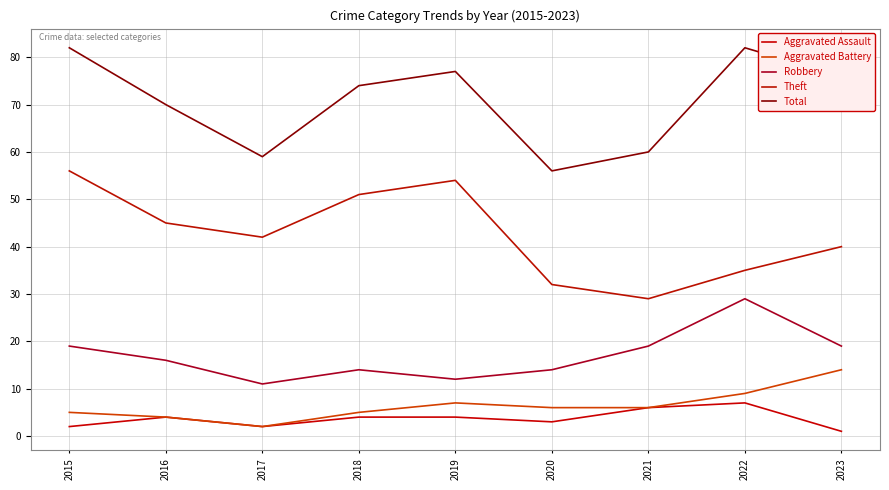

The Aggravated Battery series shows 23 at 2023. True or false?

False